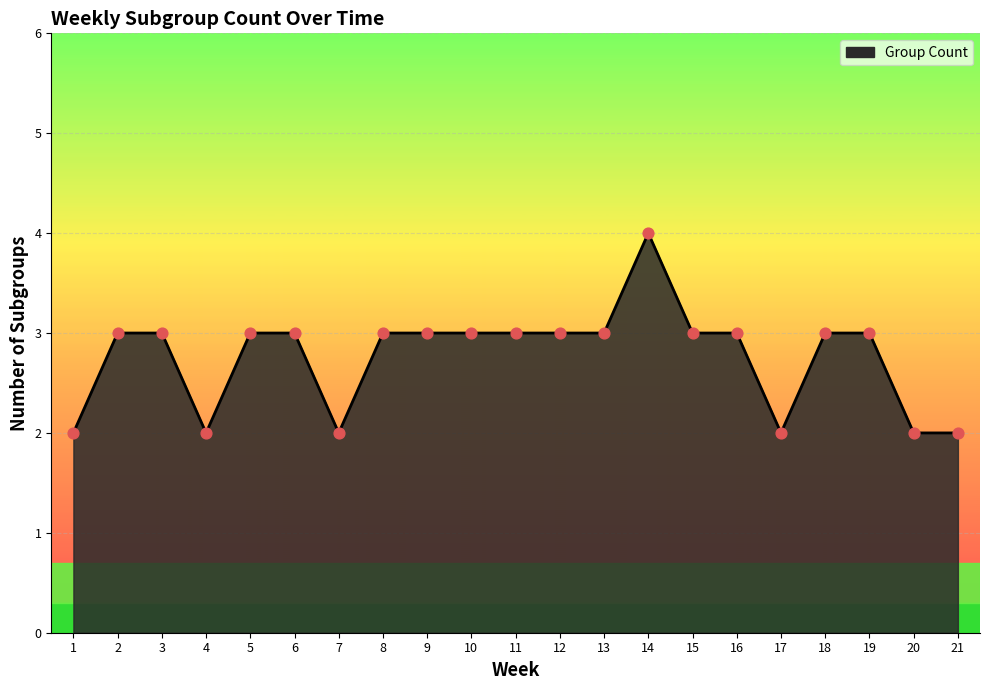

Between 7 and 16, which is larger?

16